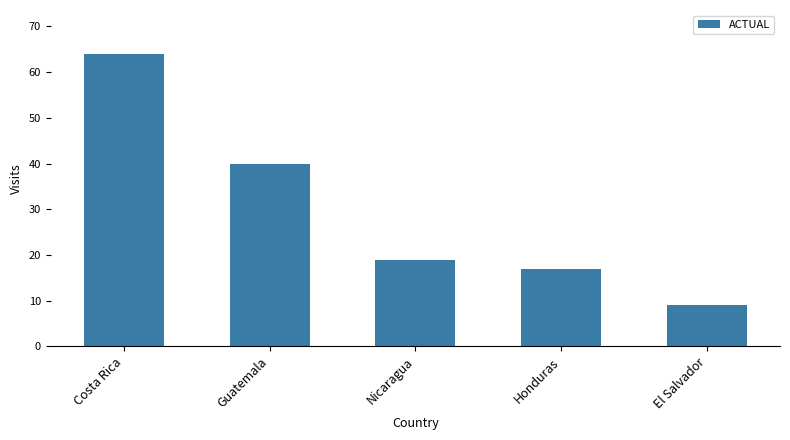

Reading right to left, what are all the values shown in this chart?

El Salvador=9	Honduras=17	Nicaragua=19	Guatemala=40	Costa Rica=64